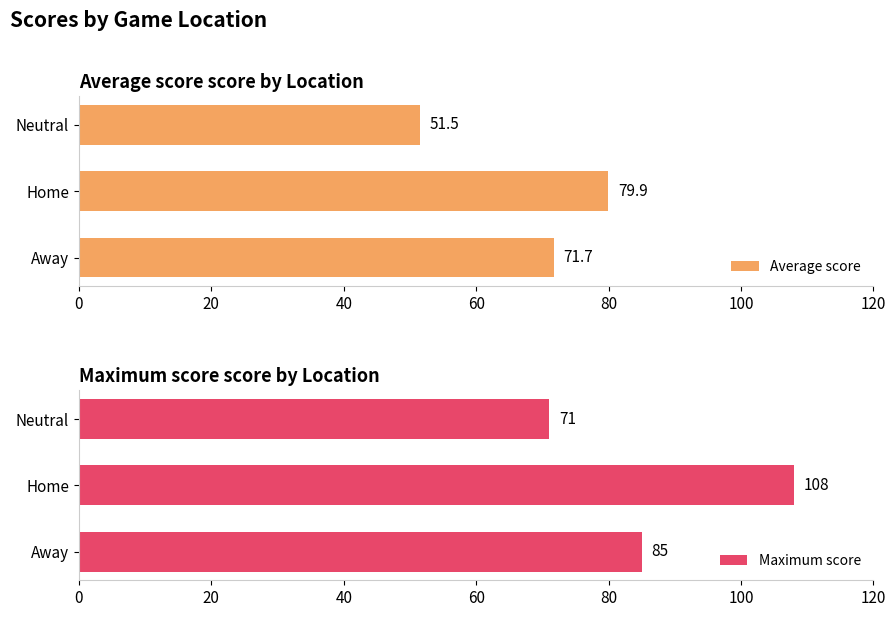

What is the average value of the Maximum score series?

88